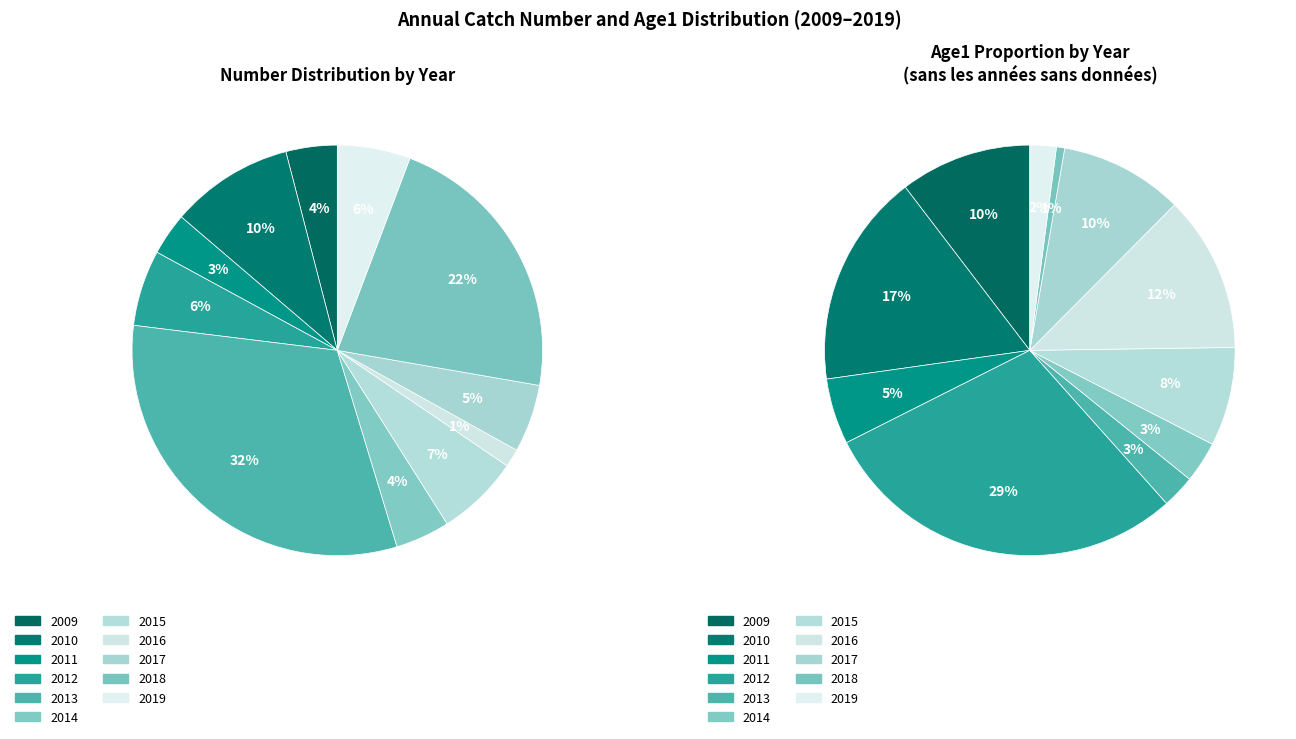

To the nearest percent, what is the average slice percentage?

9%